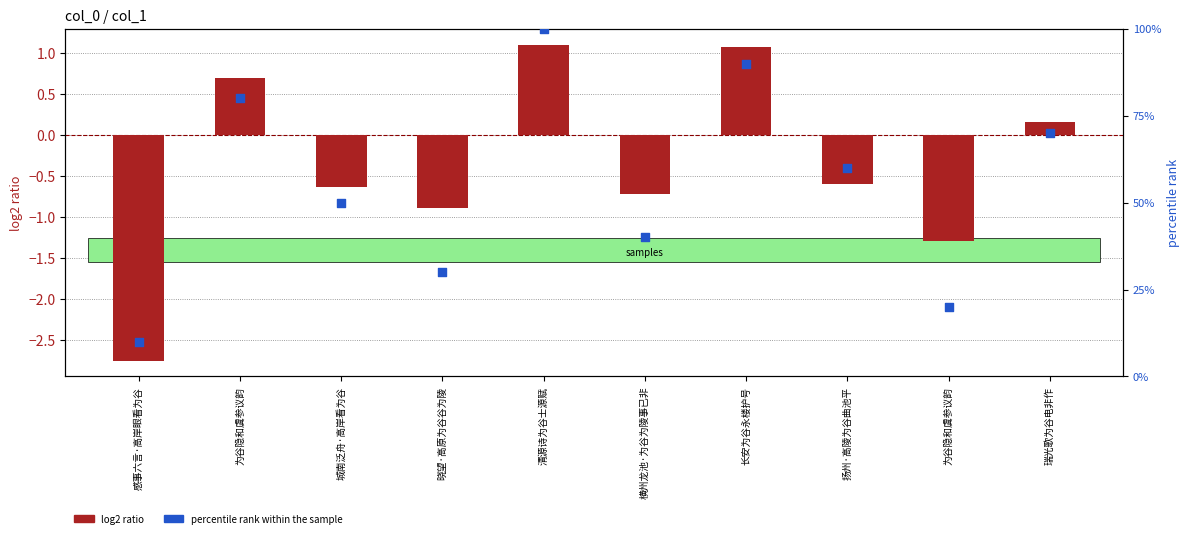

What are all the series names shown in the legend?

log2 ratio, percentile rank within the sample